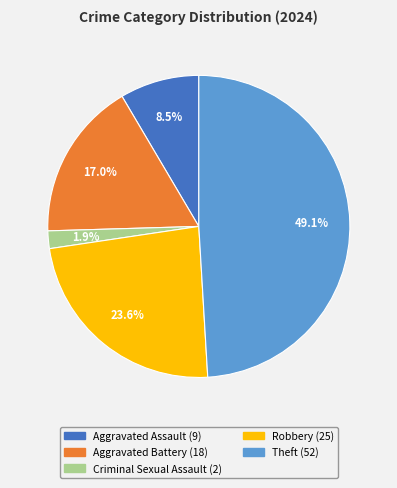

Rank the categories by value from highest to lowest.

Theft, Robbery, Aggravated Battery, Aggravated Assault, Criminal Sexual Assault